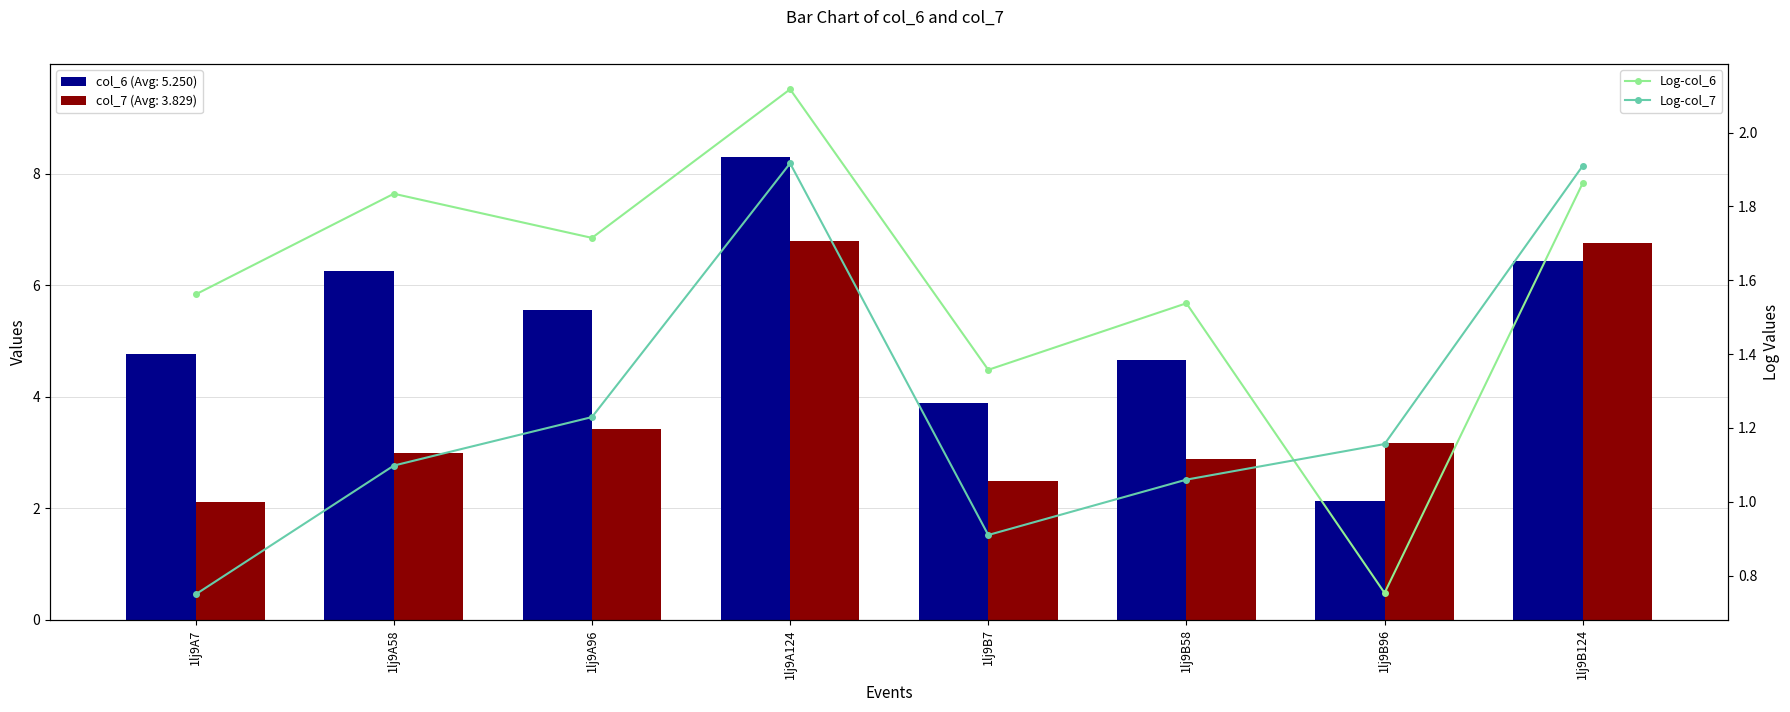

Is the value of Log-col_6 at 1lj9B124 greater than the value of Log-col_7 at 1lj9B7?

Yes